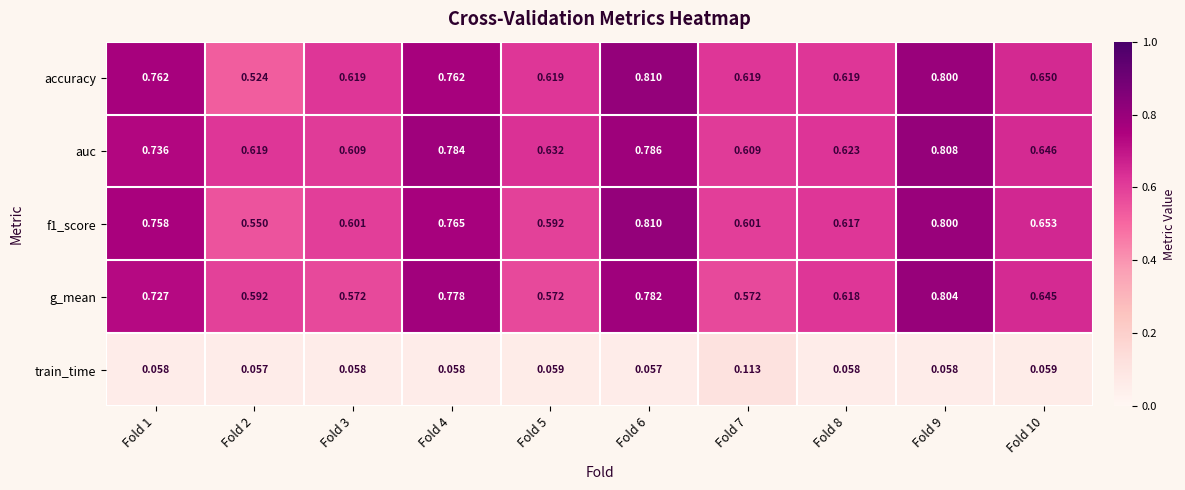

Which series has the largest total across all categories?

auc